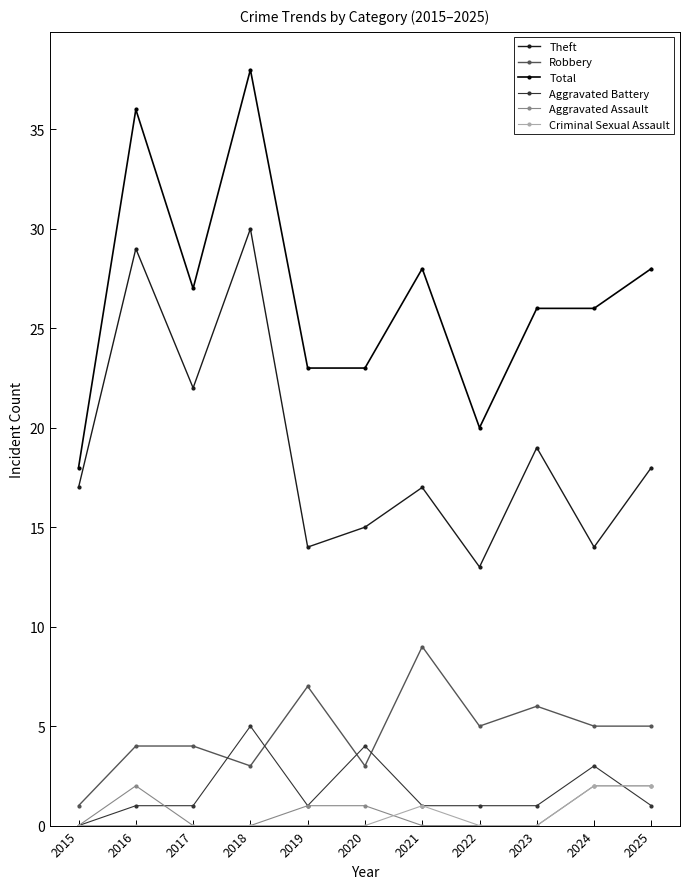

Where do Robbery and Aggravated Battery first cross each other?

2017 and 2018